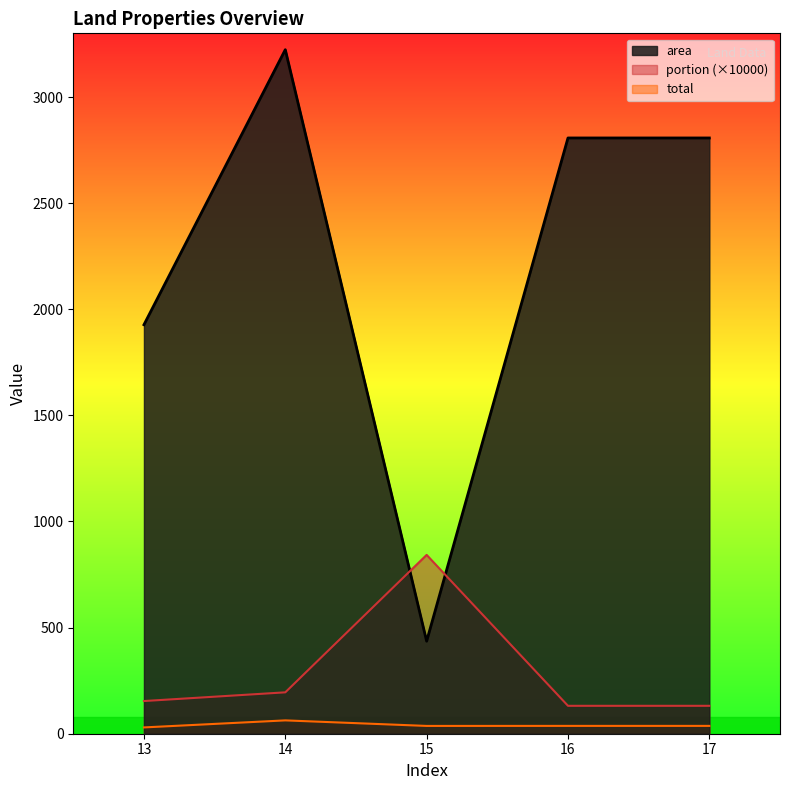

Which series has the largest range (max minus min)?

area